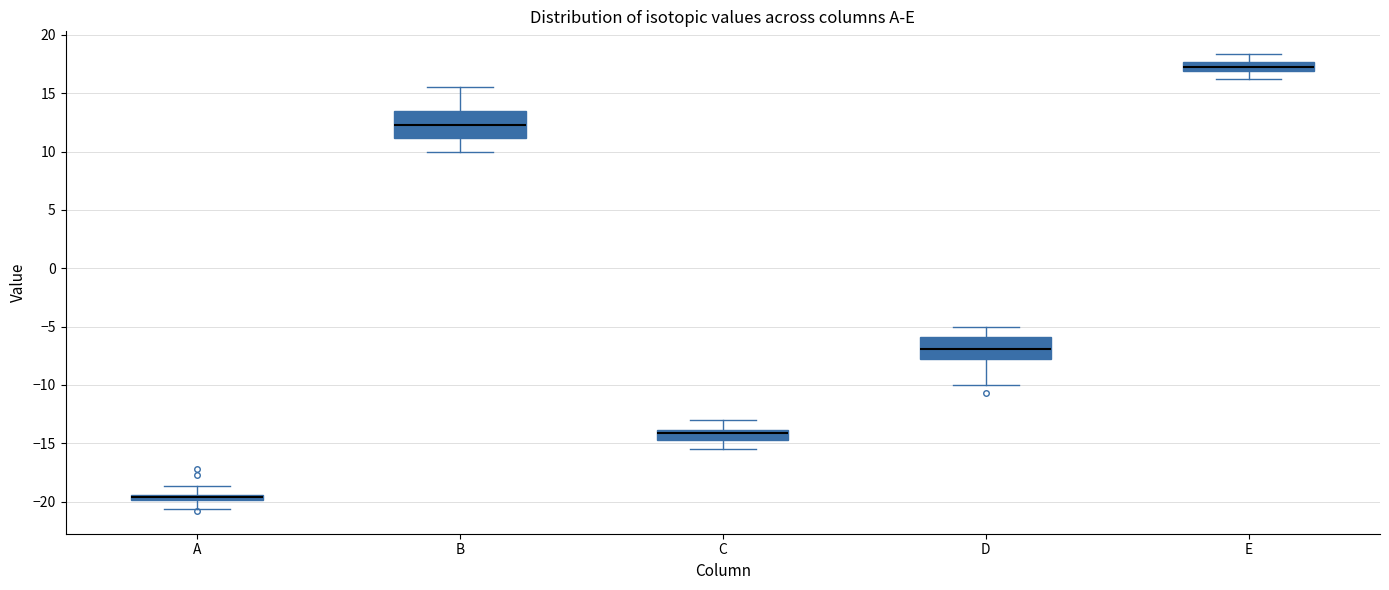

Which box has the lowest median line?

A